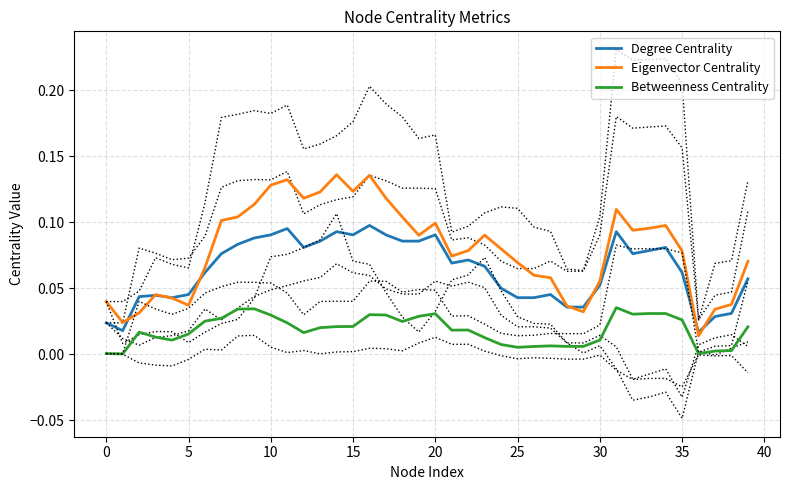

Does the chart have visible grid lines?

Yes